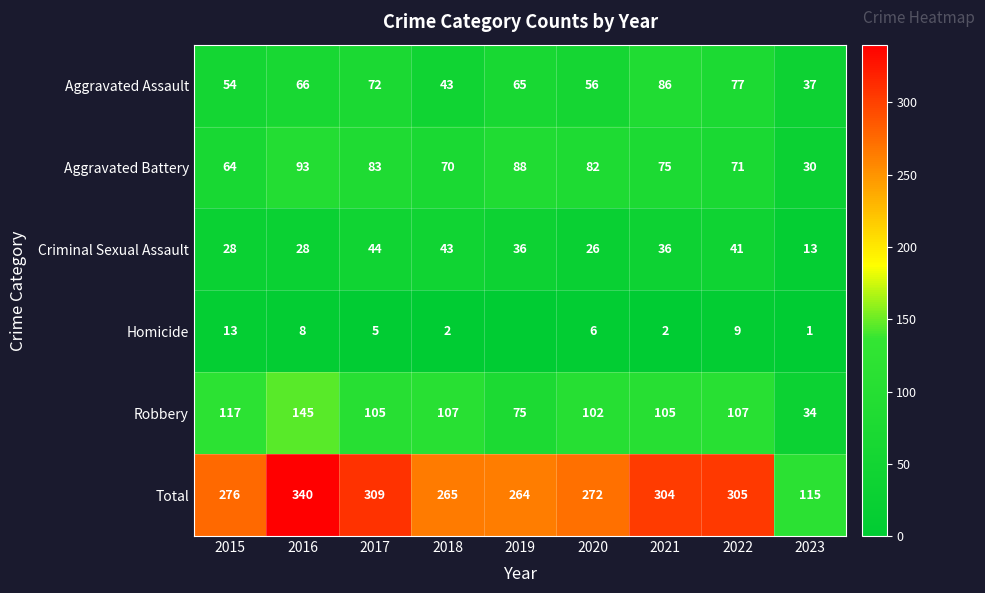

Which label corresponds to the largest value in the chart?

2016